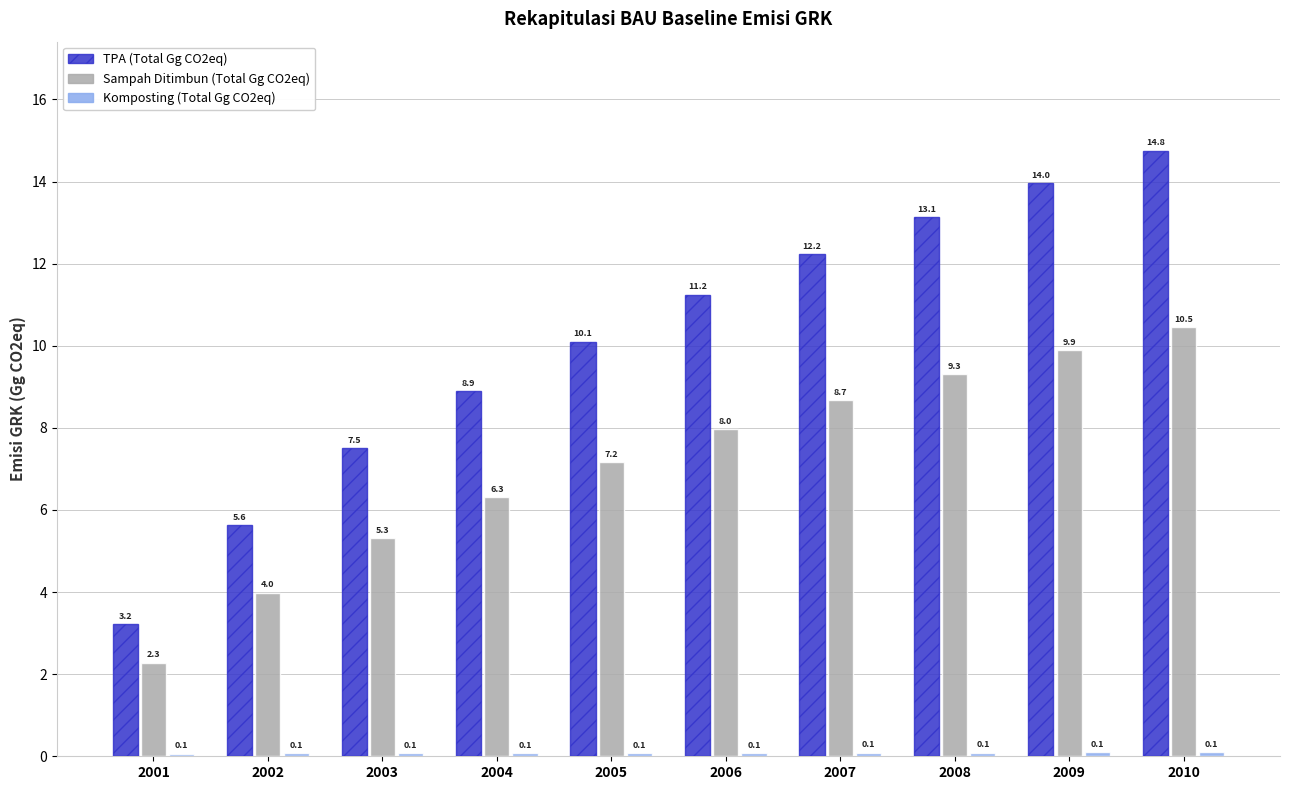

What is the difference between the Sampah Ditimbun (Total Gg CO2eq) values at 2002 and 2006?

4.0